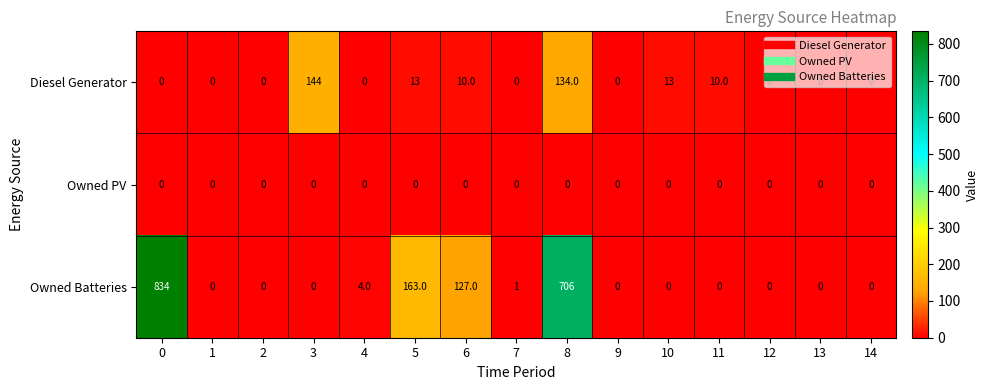

What value does the Owned Batteries series have at 5, to the nearest 10?

160